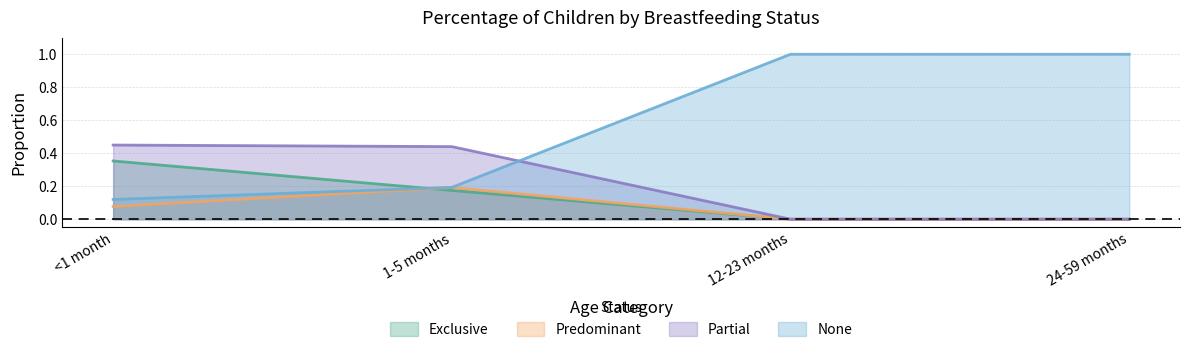

Reading right to left, transcribe all the data shown in this chart.

Exclusive: 24-59 months=0.0	12-23 months=0.0	1-5 months=0.2	<1 month=0.4
Predominant: 24-59 months=0.0	12-23 months=0.0	1-5 months=0.2	<1 month=0.1
Partial: 24-59 months=0.0	12-23 months=0.0	1-5 months=0.4	<1 month=0.4
None: 24-59 months=1.0	12-23 months=1.0	1-5 months=0.2	<1 month=0.1